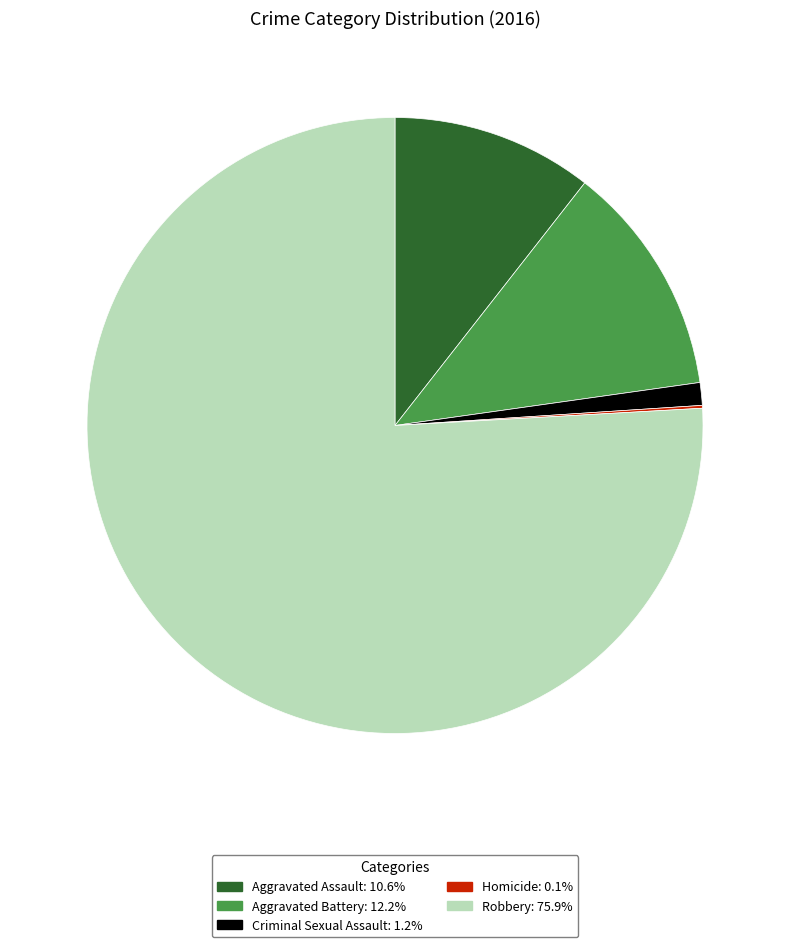

Which category has the biggest portion of the pie?

Robbery